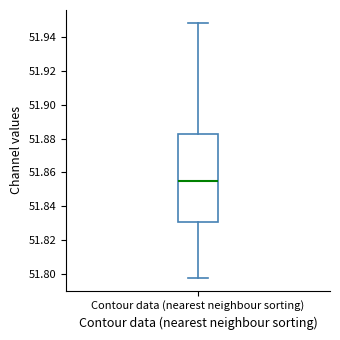

Transcribe this box plot: give where the median line is, the range the box spans, and where the two whiskers end, as read against the y-axis. The values are not printed on the chart, so give them approximately, as read against the axis.

median 51.854, box 51.830 to 51.882, whiskers 51.798 to 51.948